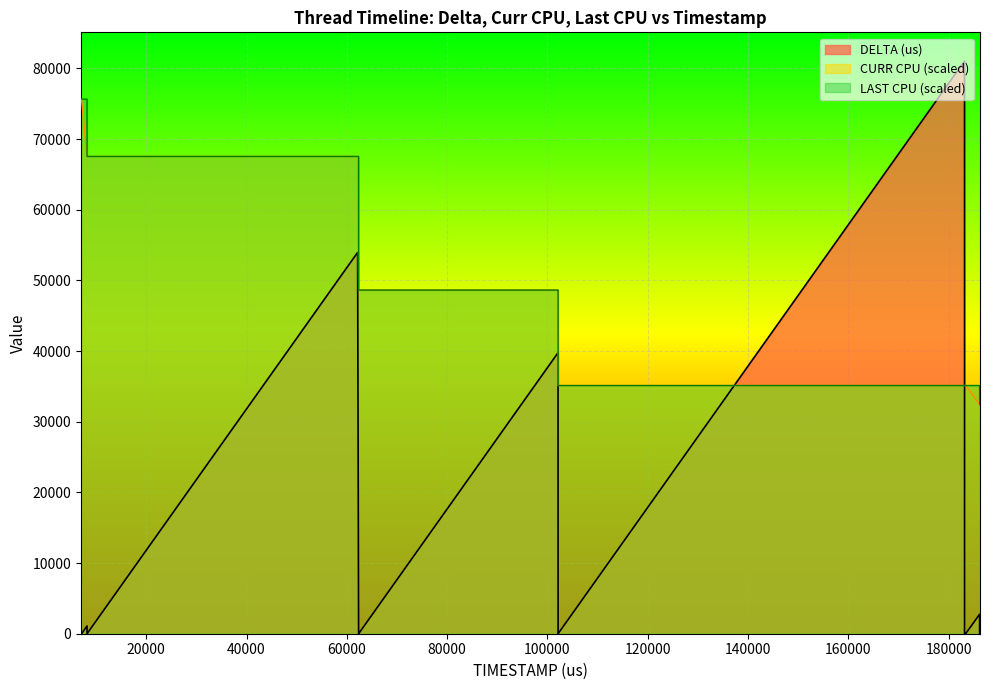

What is the maximum value shown in the chart?

81047.0